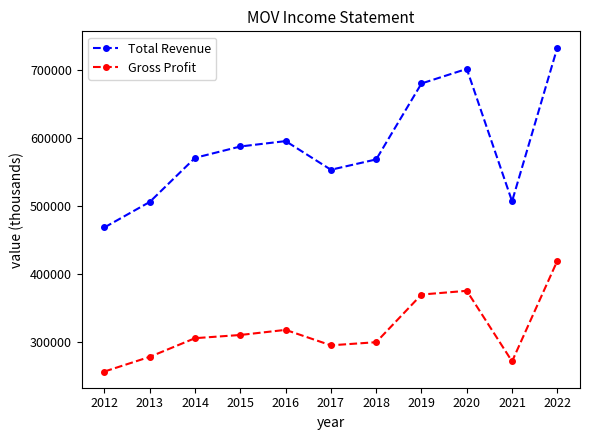

At which category does Gross Profit reach its first local valley?

2017